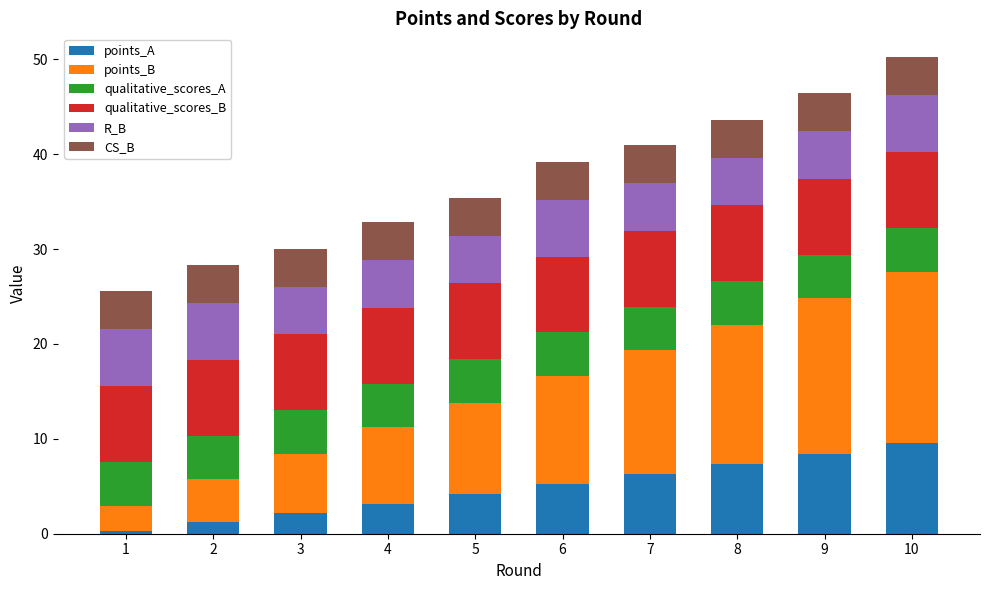

At which label does points_A reach its peak?

10